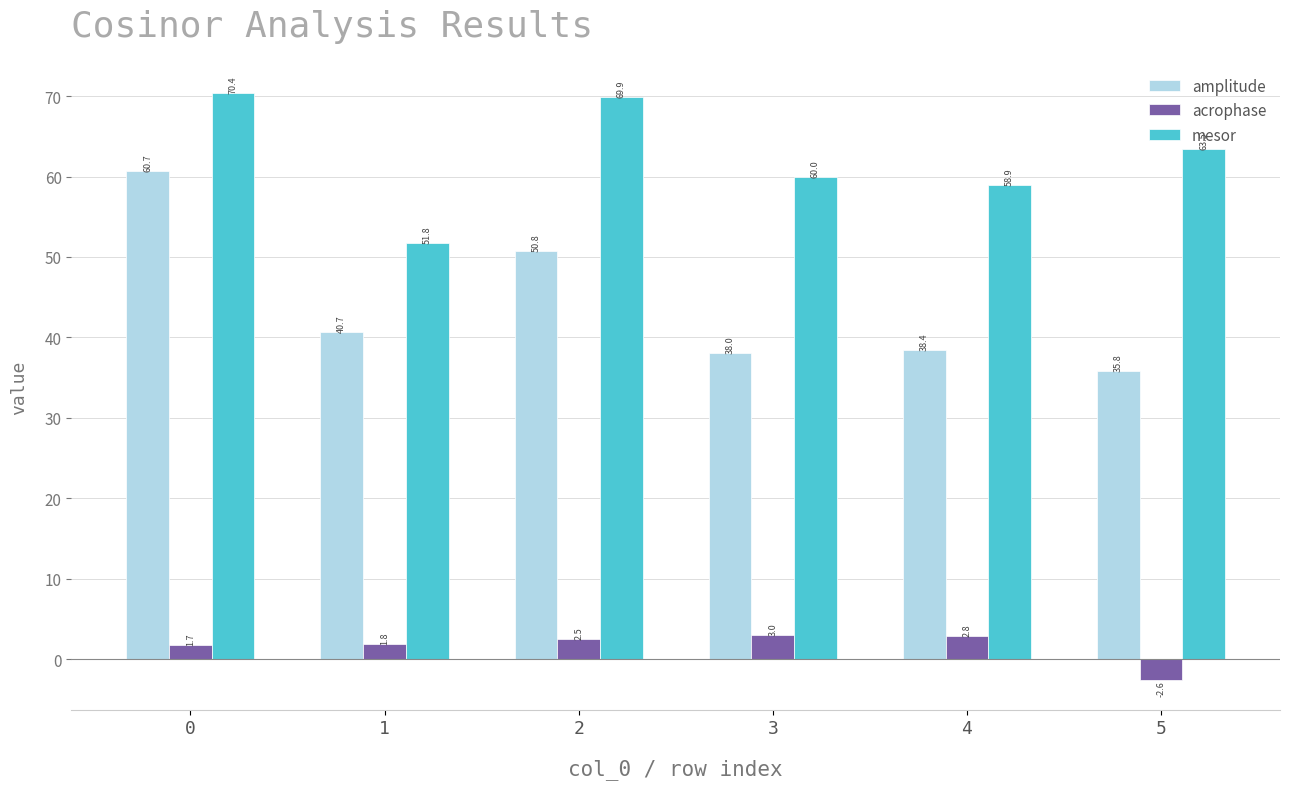

What is the sum of the mesor values at 4 and 2?

128.8